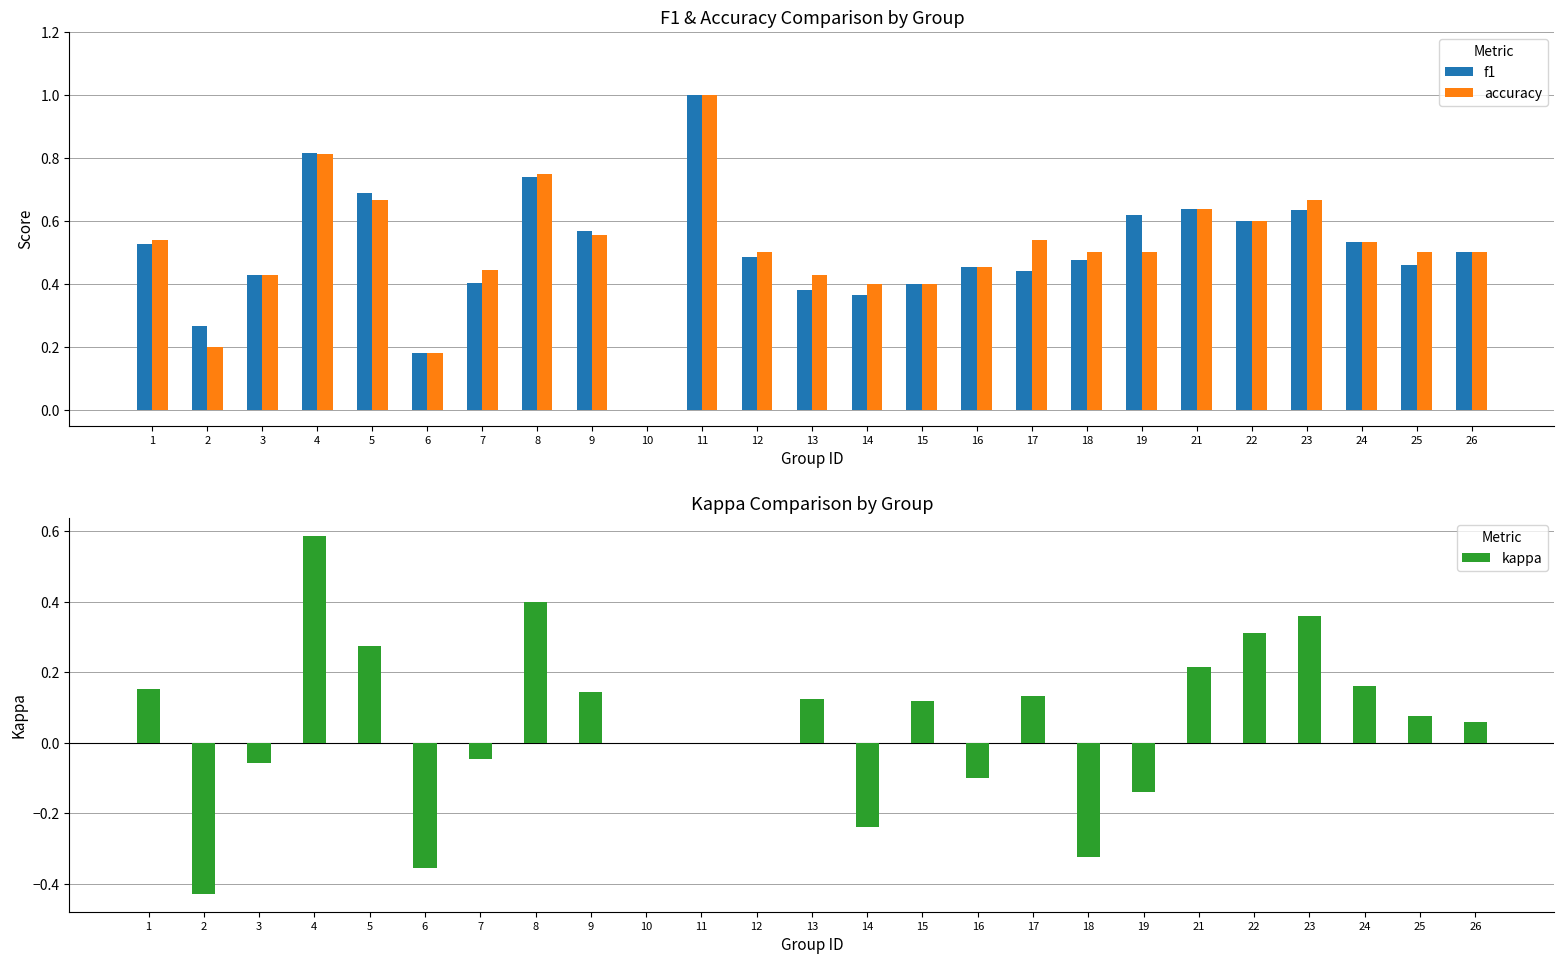

What is the total value across all series at 4?

2.2